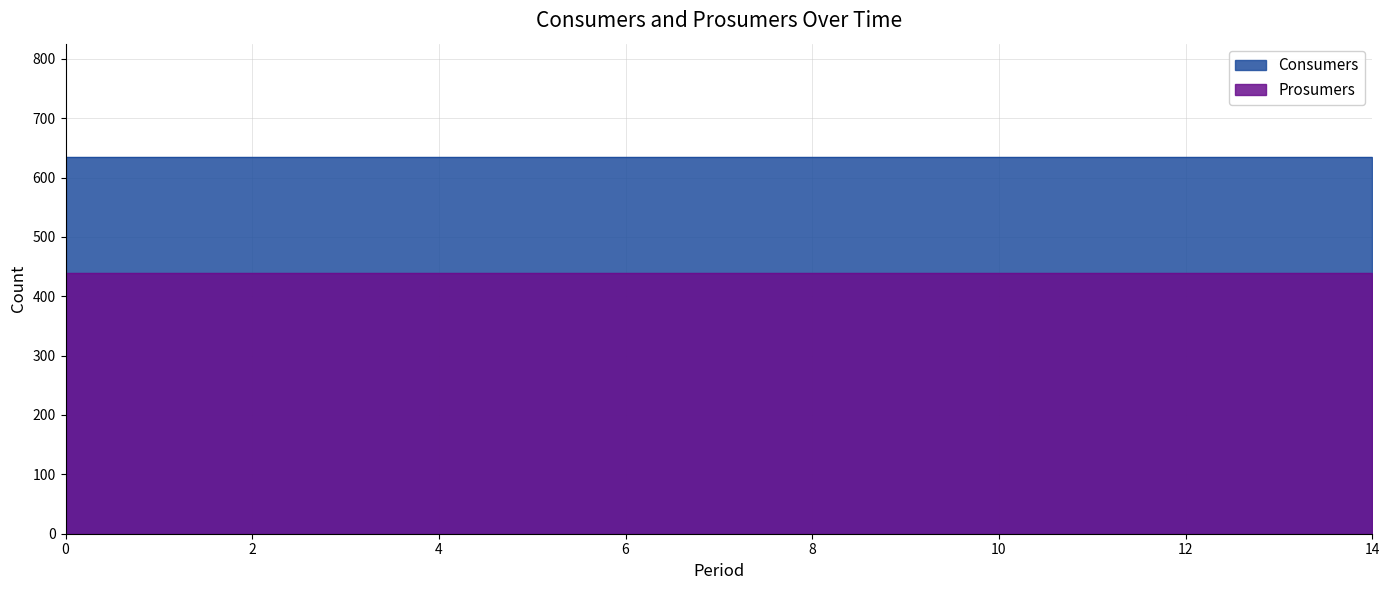

Between 2 and 4, which series saw the biggest shift?

Consumers